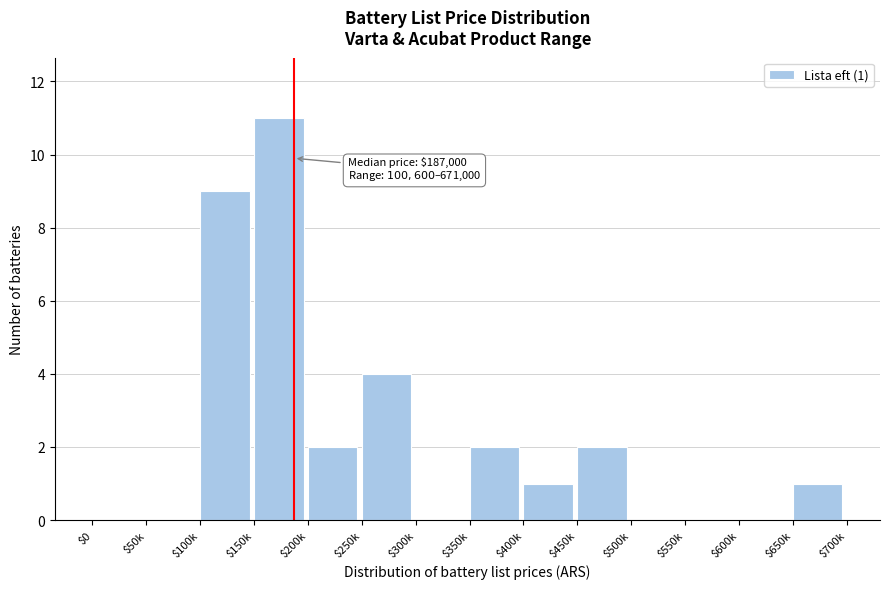

True or false: the data shows 0 at $300k.

True